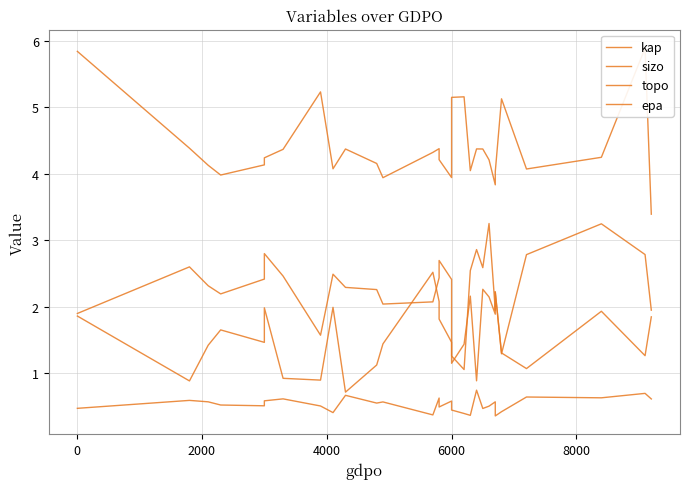

What are all the series names shown in the legend?

kap, sizo, topo, epa